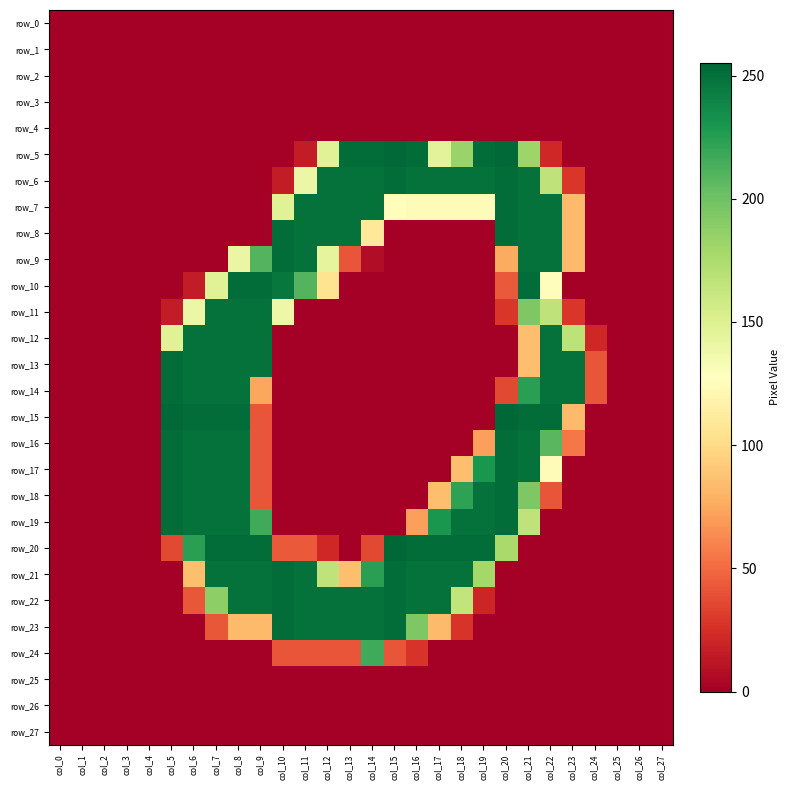

Between col_1 and col_17, which series saw the biggest shift?

row_20